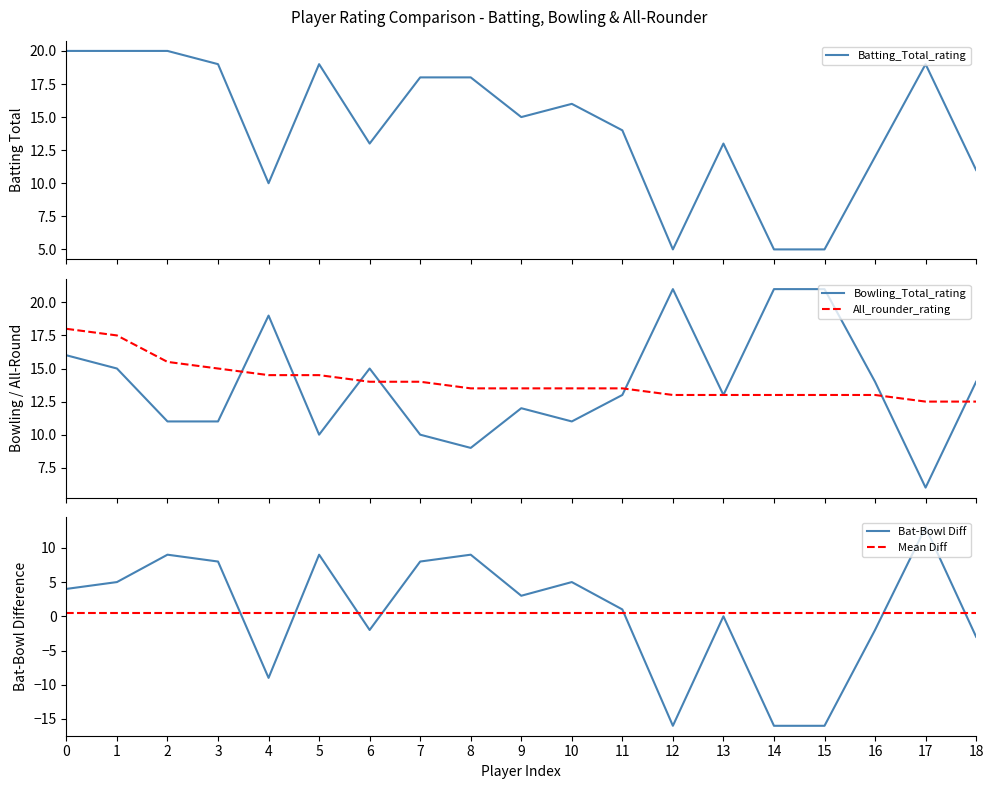

The value of Mean Diff at 7 is 0.5. True or false?

True